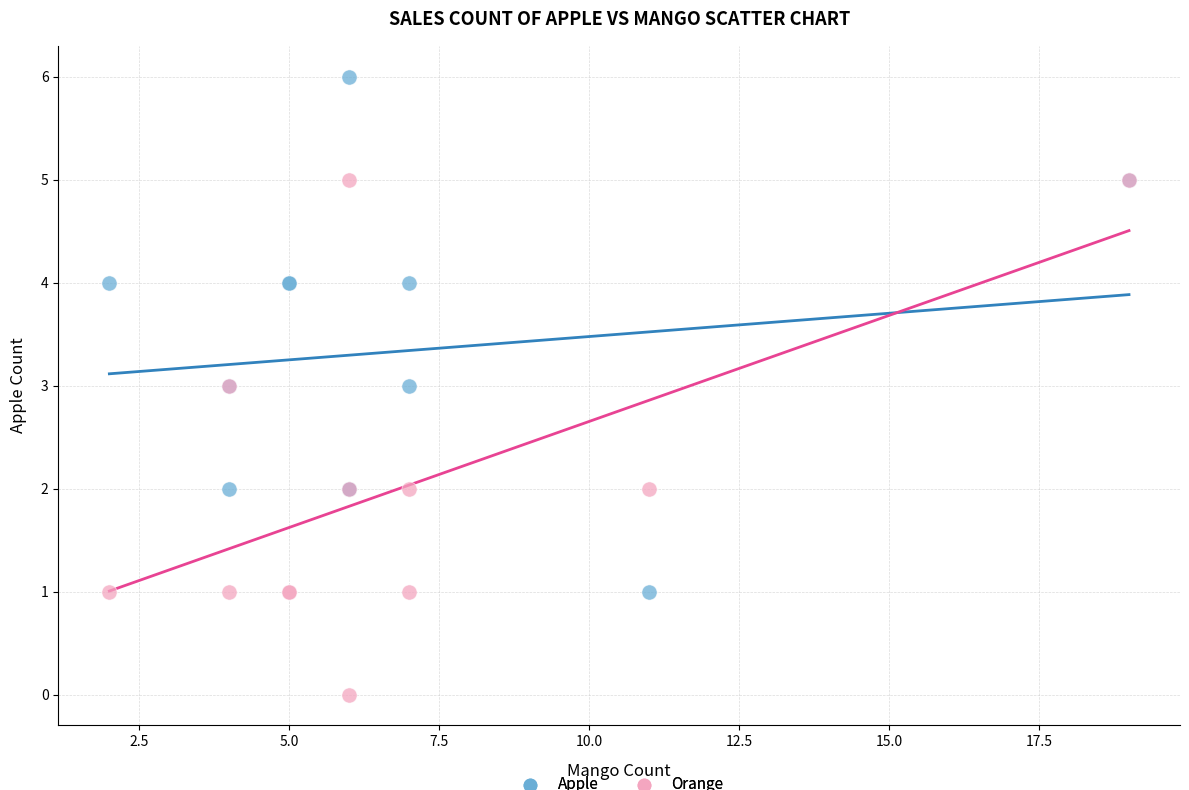

Which series contains the highest Y value?

Apple